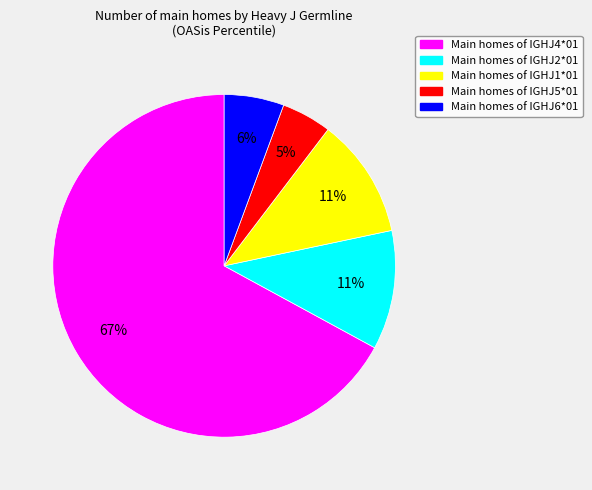

How many segments does this pie chart have?

5